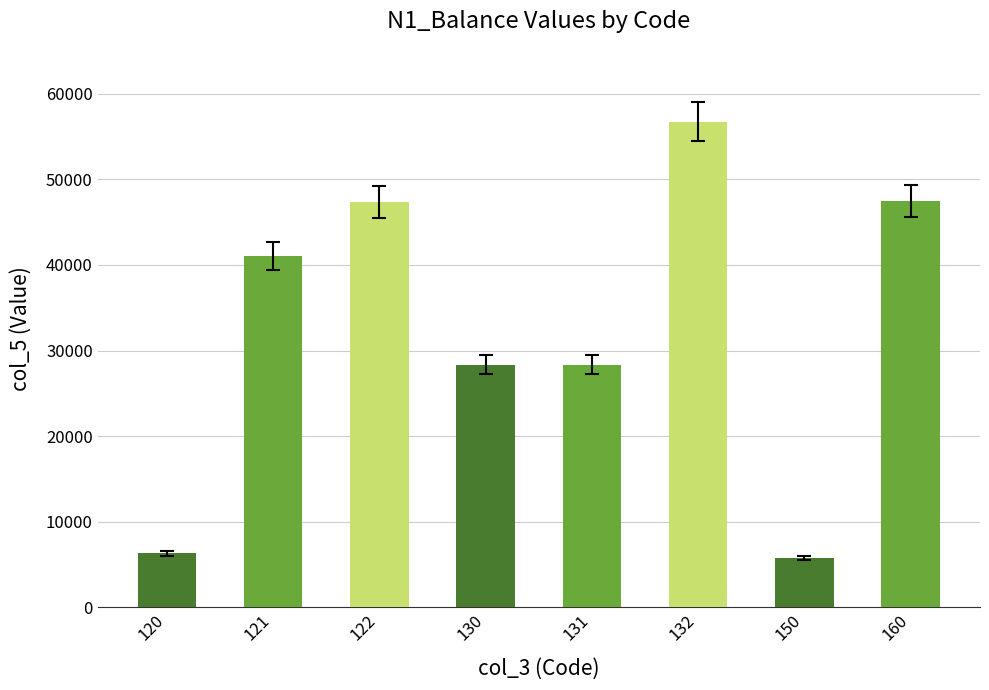

What is the change in value from 122 to 150?

-41615.8